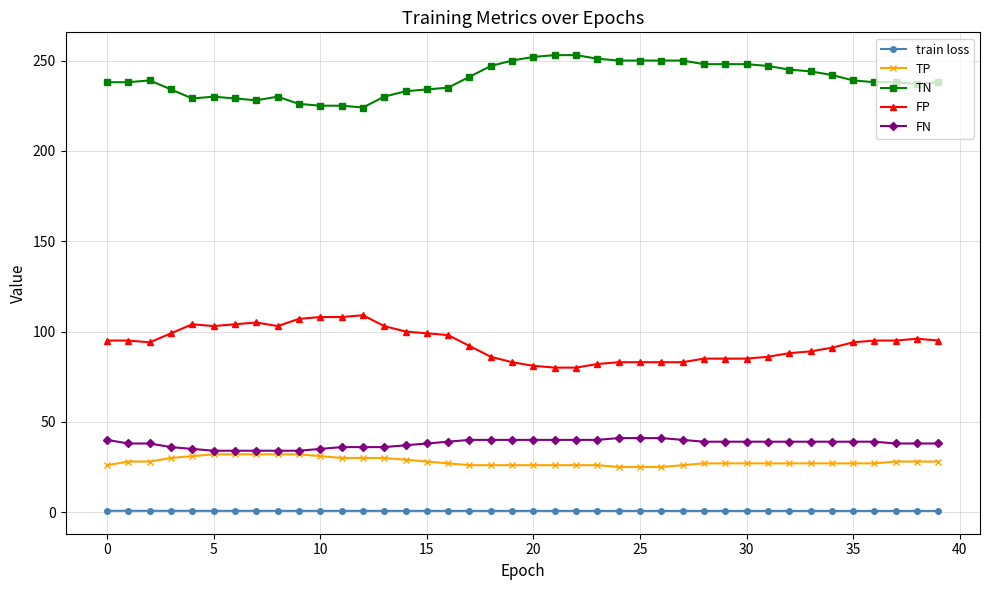

True or false: TP and train loss cross at least once.

False